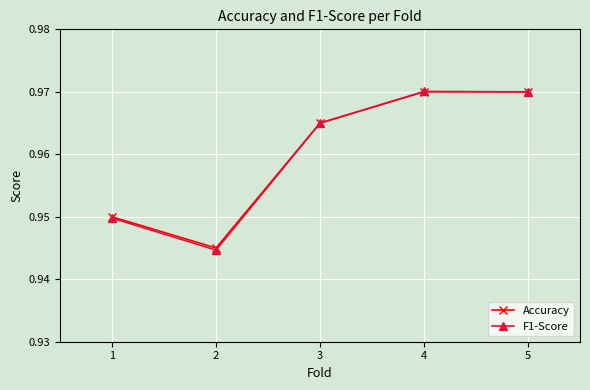

Which label corresponds to the smallest value in the chart?

2